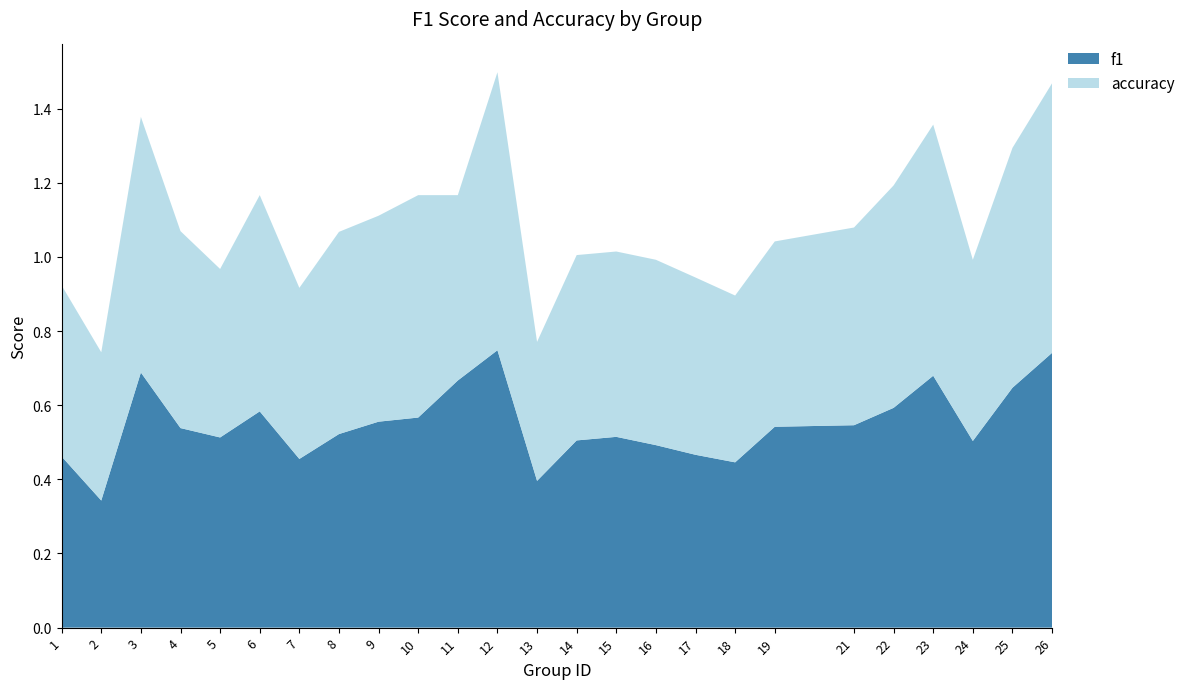

Reading left to right, what are all the values shown in this chart?

f1: 1=0.5	2=0.3	3=0.7	4=0.5	5=0.5	6=0.6	7=0.5	8=0.5	9=0.6	10=0.6	11=0.7	12=0.7	13=0.4	14=0.5	15=0.5	16=0.5	17=0.5	18=0.4	19=0.5	21=0.5	22=0.6	23=0.7	24=0.5	25=0.6	26=0.7
accuracy: 1=0.5	2=0.4	3=0.7	4=0.5	5=0.5	6=0.6	7=0.5	8=0.5	9=0.6	10=0.6	11=0.5	12=0.8	13=0.4	14=0.5	15=0.5	16=0.5	17=0.5	18=0.5	19=0.5	21=0.5	22=0.6	23=0.7	24=0.5	25=0.6	26=0.7